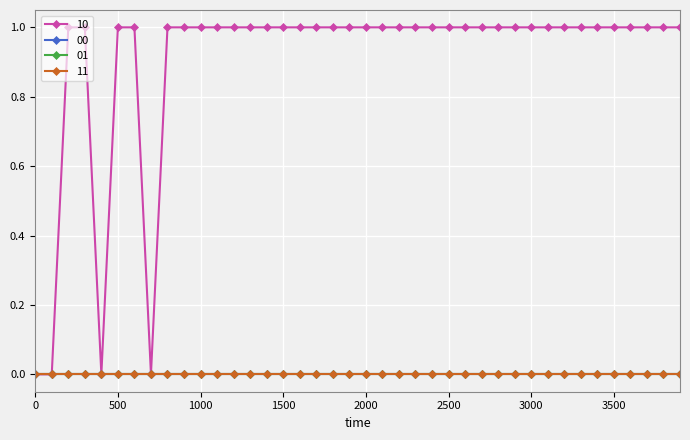

True or false: 00 and 11 cross at least once.

False